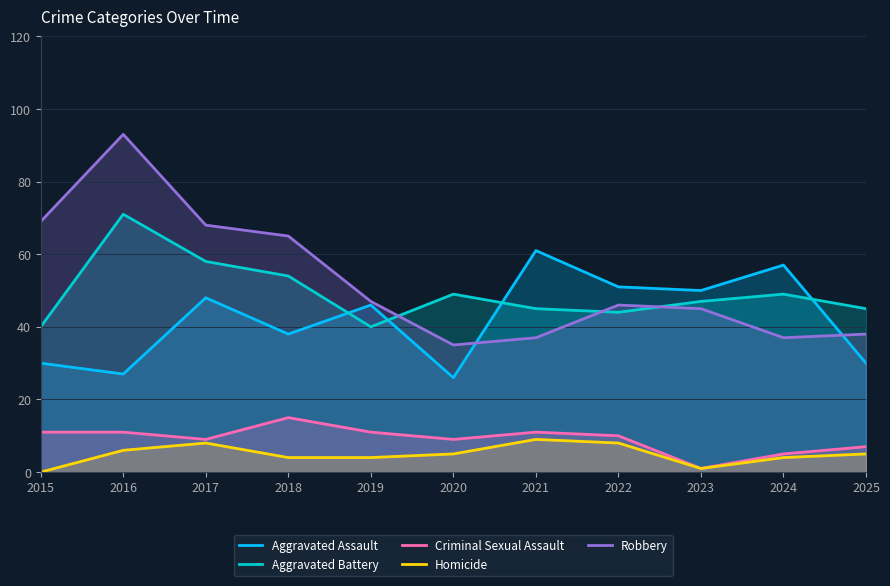

What is the difference between the maximum and minimum values in the Robbery series?

58